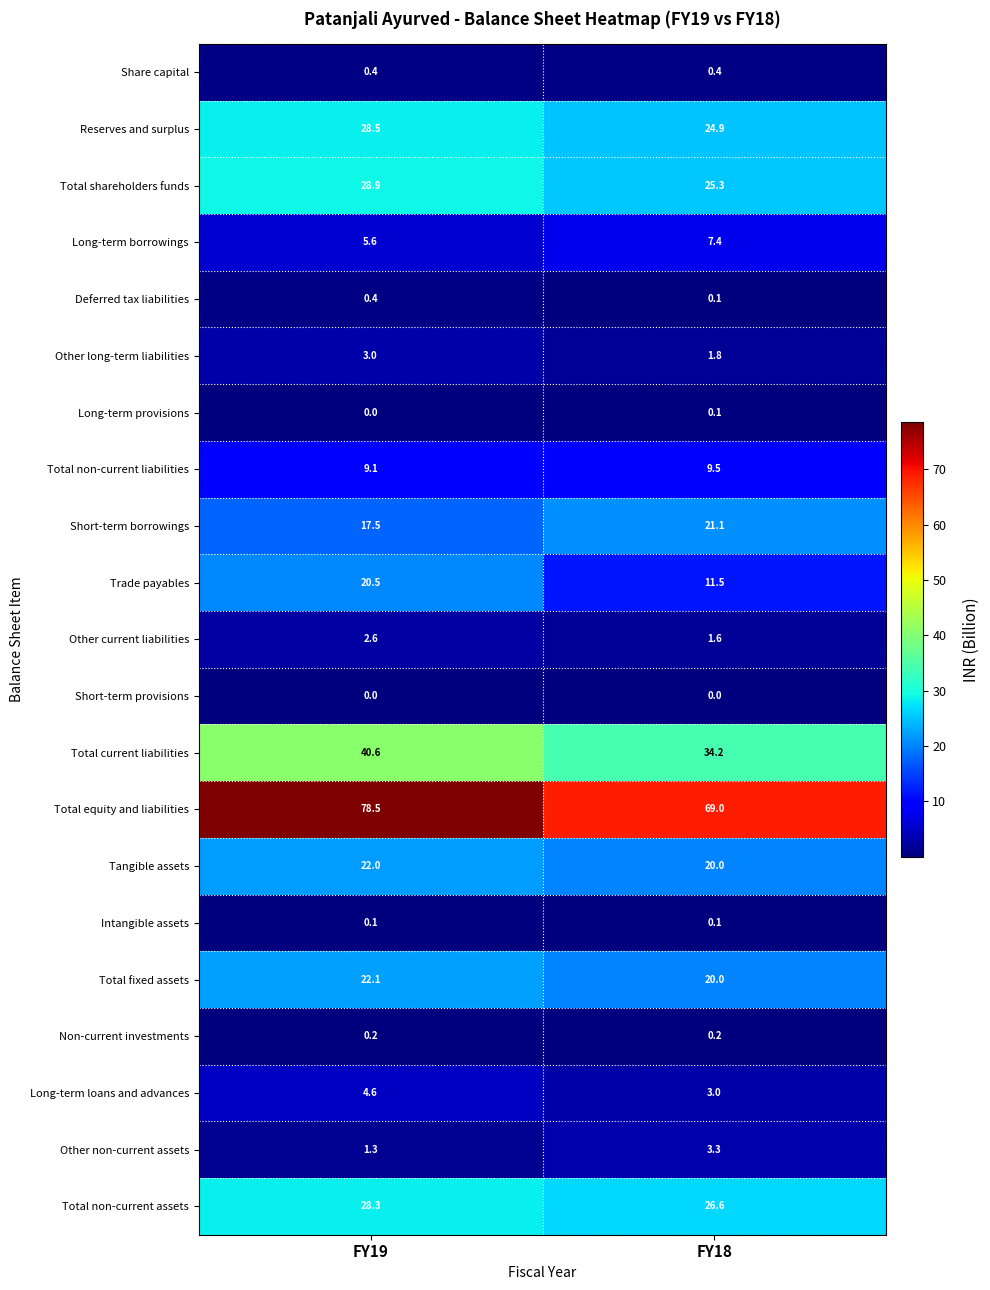

At which label is Total non-current assets closest to 27?

FY18